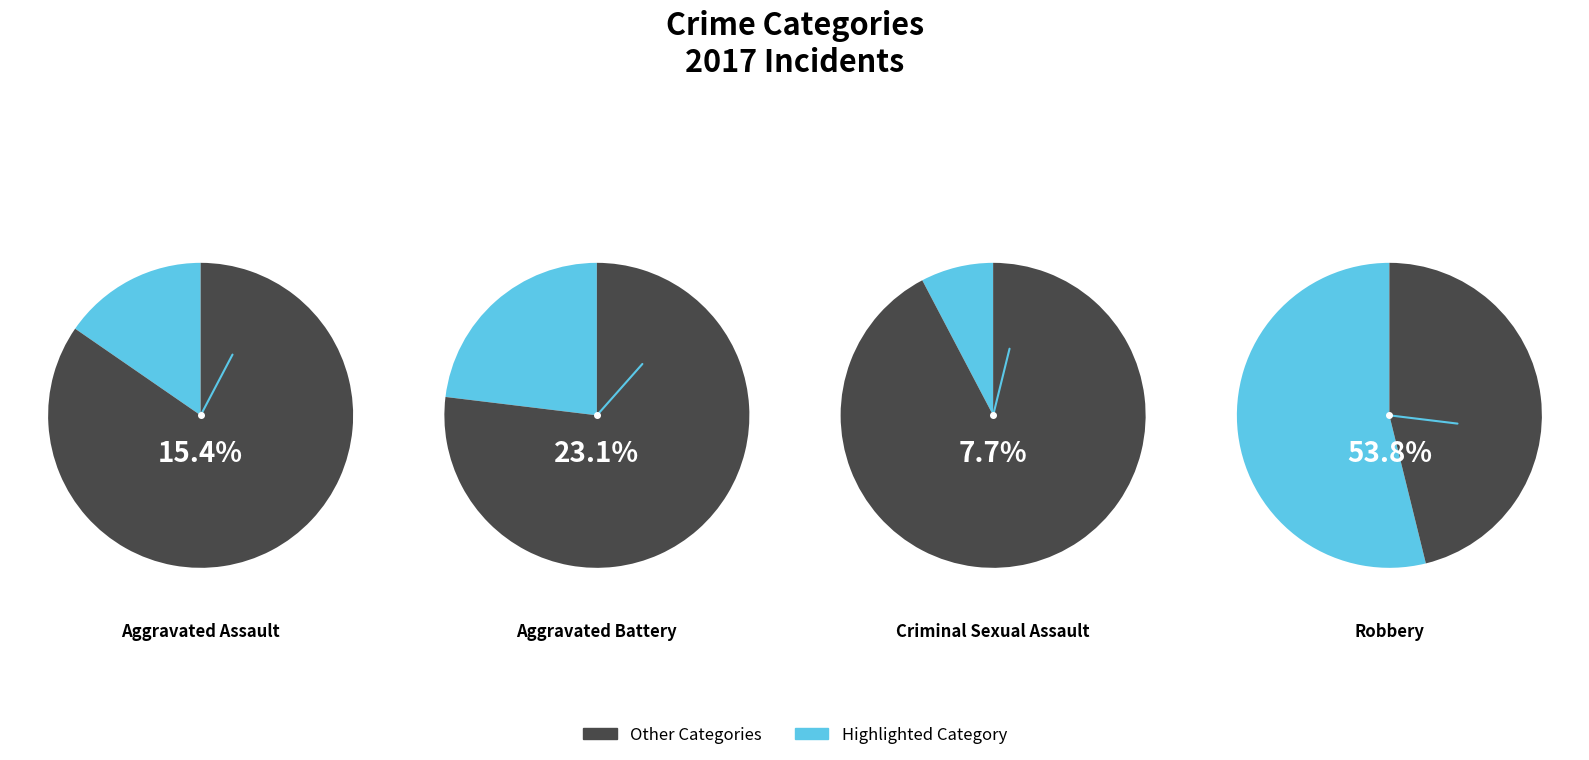

To the nearest percent, what percentage of the pie is Aggravated Assault?

15%